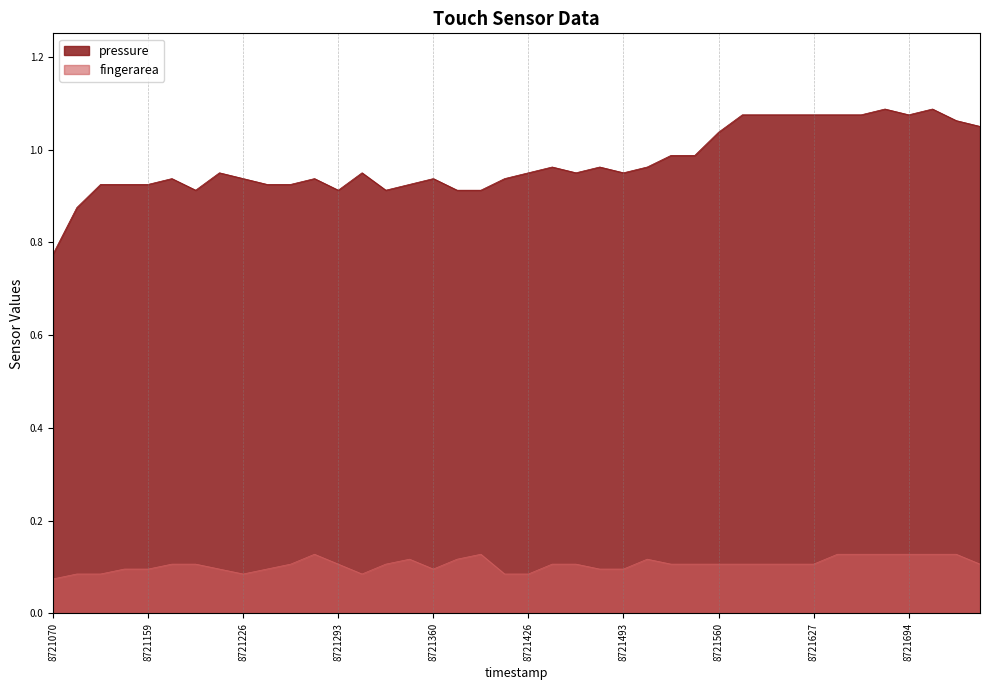

Where is pressure nearest to the value 0?

8721070